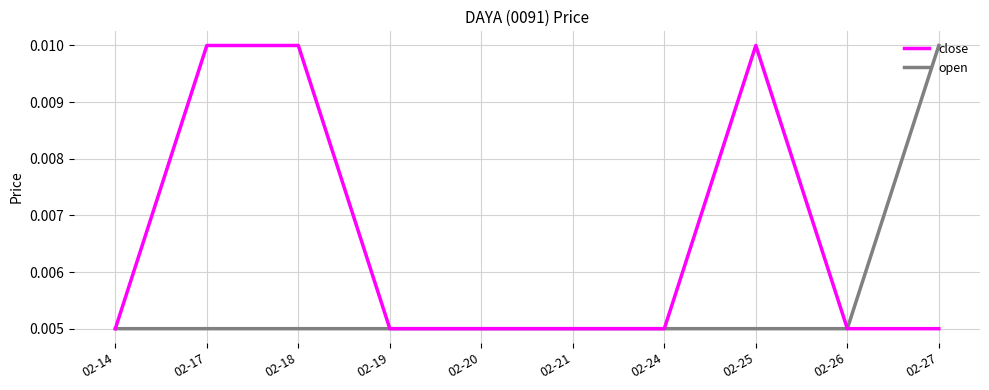

How many series are shown in this chart?

2